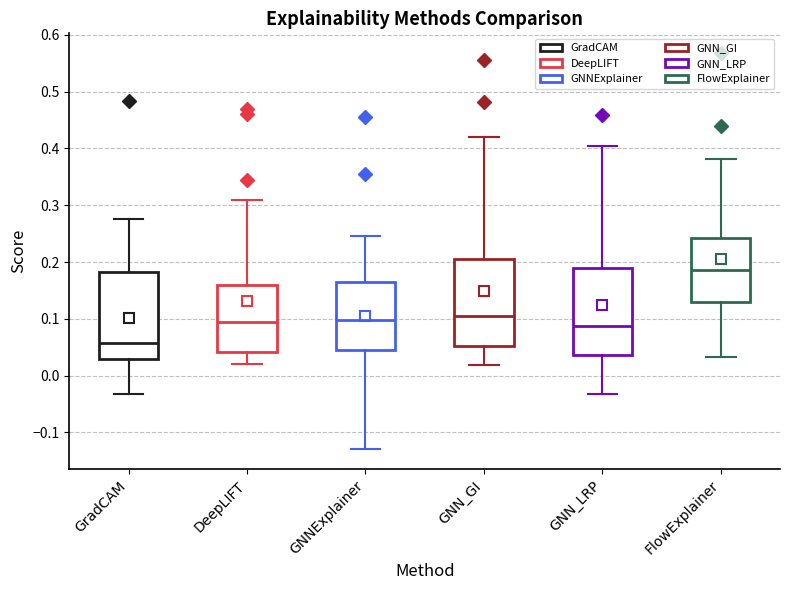

Reading left to right, transcribe this box plot: for each box, give where its median line is, the range the box spans, and where its two whiskers end, as read against the y-axis. The values are not printed on the chart, so give them approximately, as read against the axis.

GradCAM: median 0.06, box 0.03 to 0.18, whiskers -0.03 to 0.28
DeepLIFT: median 0.09, box 0.04 to 0.16, whiskers 0.02 to 0.31
GNNExplainer: median 0.10, box 0.05 to 0.16, whiskers -0.13 to 0.25
GNN_GI: median 0.11, box 0.05 to 0.20, whiskers 0.02 to 0.42
GNN_LRP: median 0.09, box 0.04 to 0.19, whiskers -0.03 to 0.41
FlowExplainer: median 0.19, box 0.13 to 0.24, whiskers 0.03 to 0.38